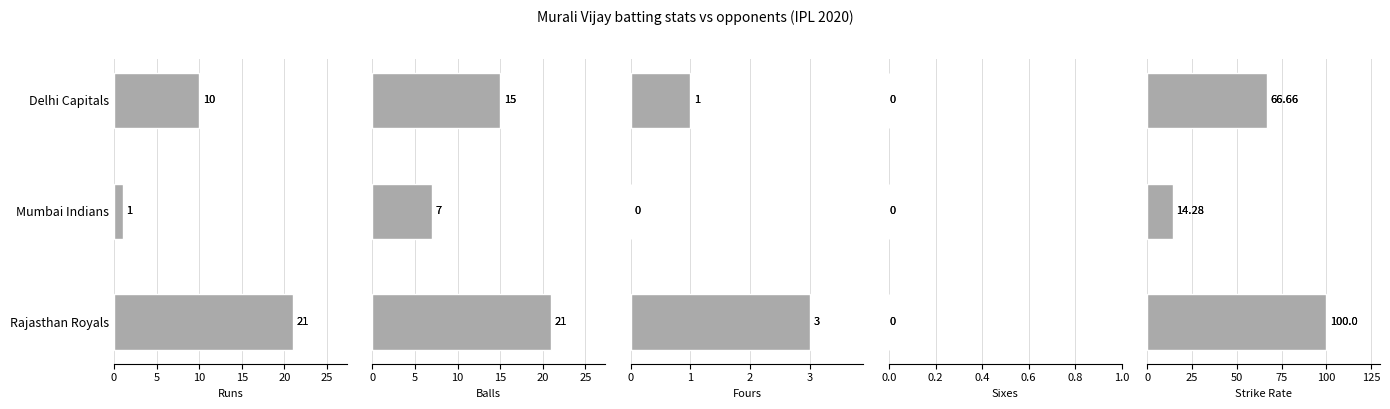

What is the difference between the maximum and minimum values in the STR series?

85.7